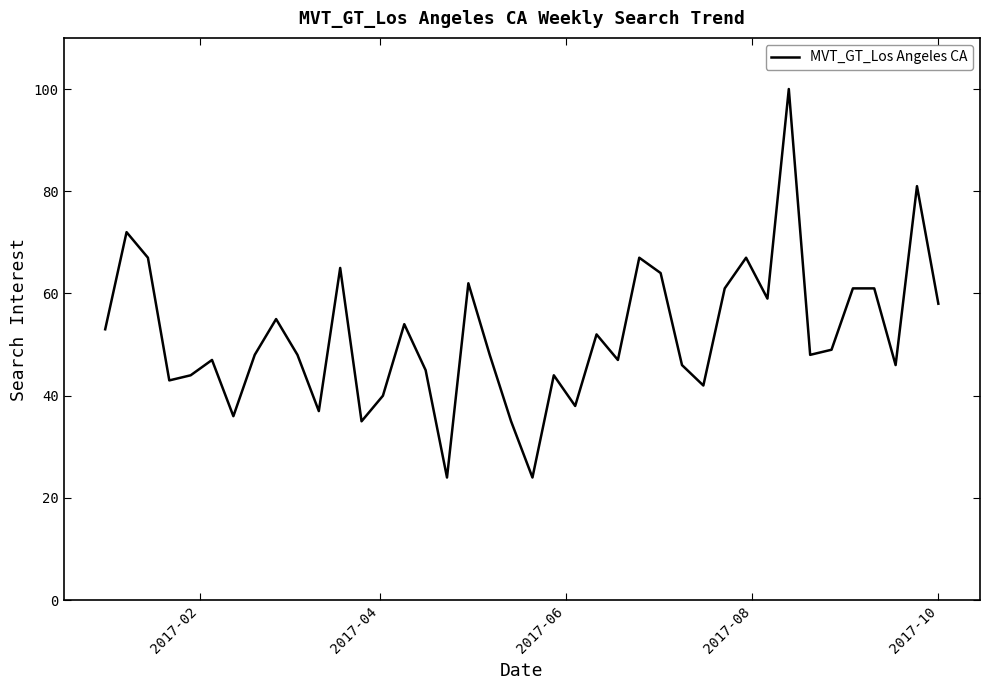

What is the greatest value displayed?

100